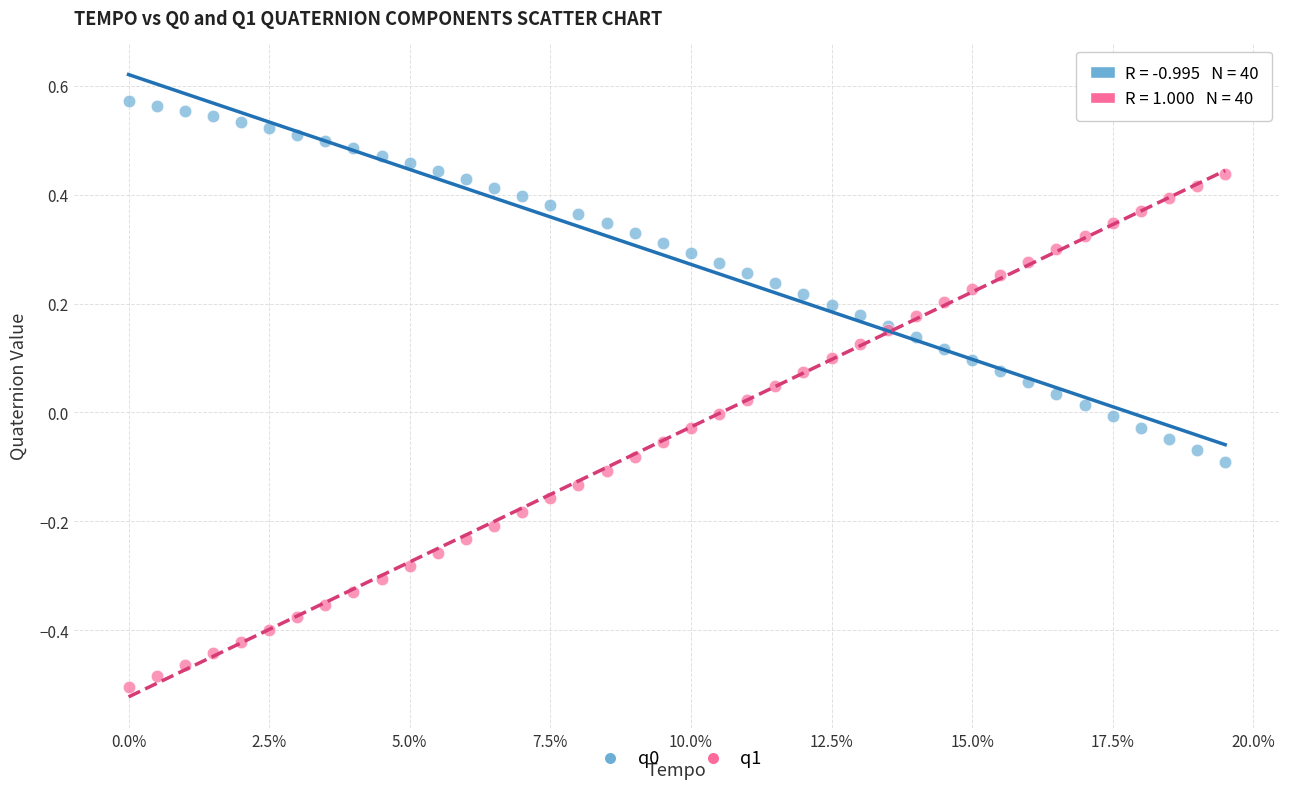

Which series has the widest spread of Y values?

q1